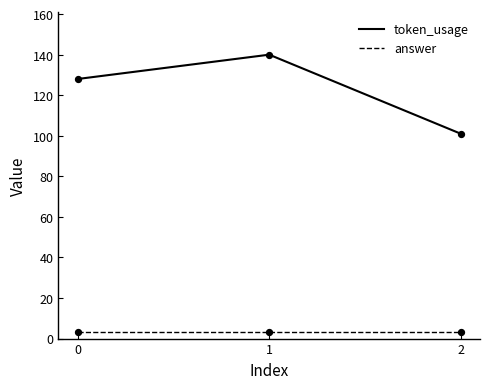

Which series has the largest total across all categories?

token_usage